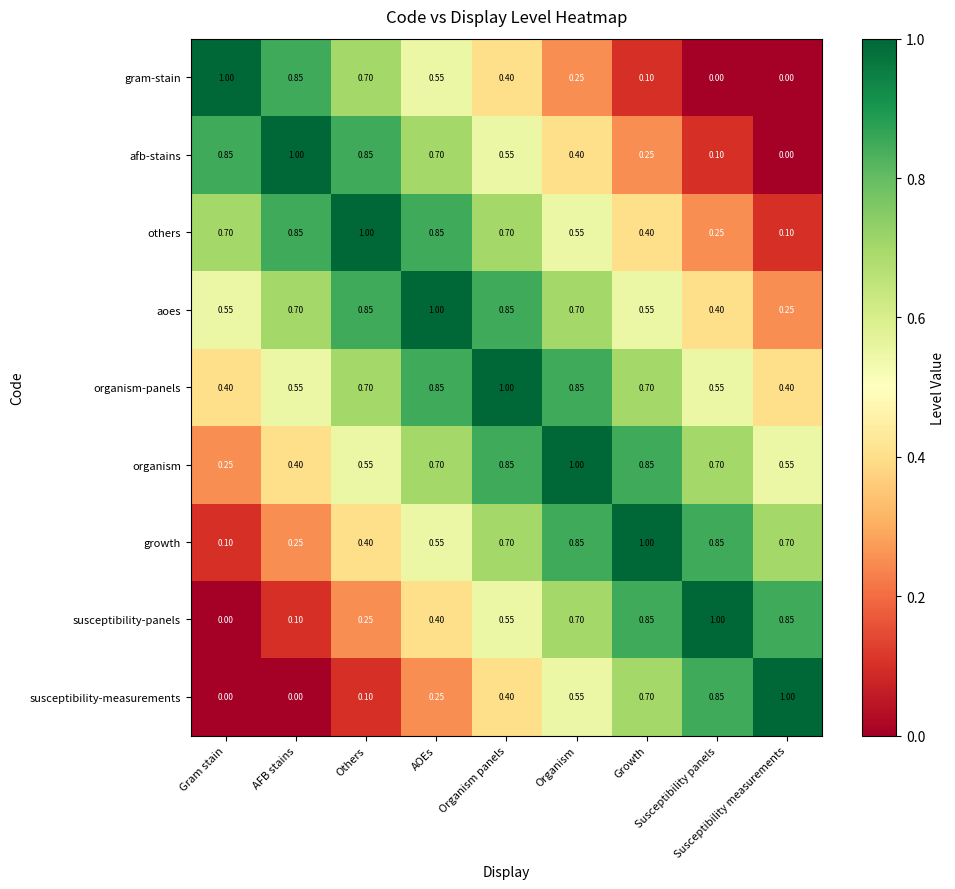

Which series has the largest total across all categories?

organism-panels